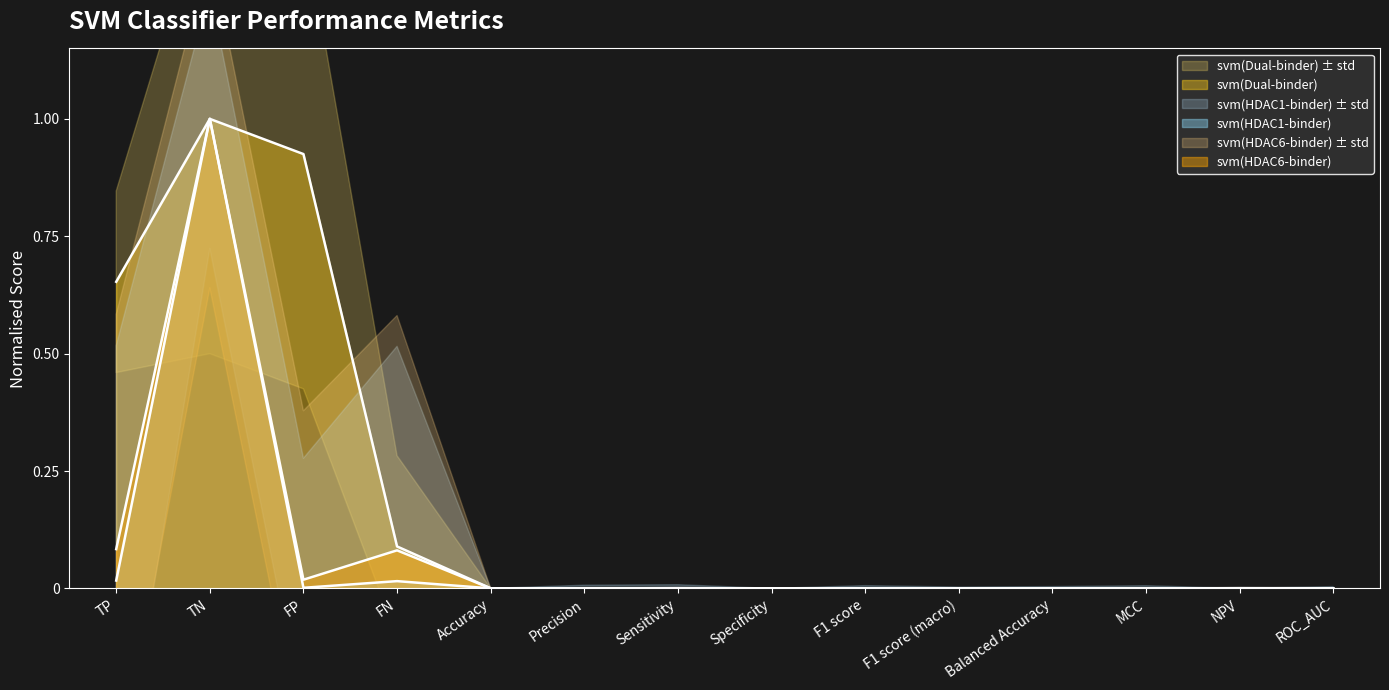

What is the label of the 1st point from the left?

TP